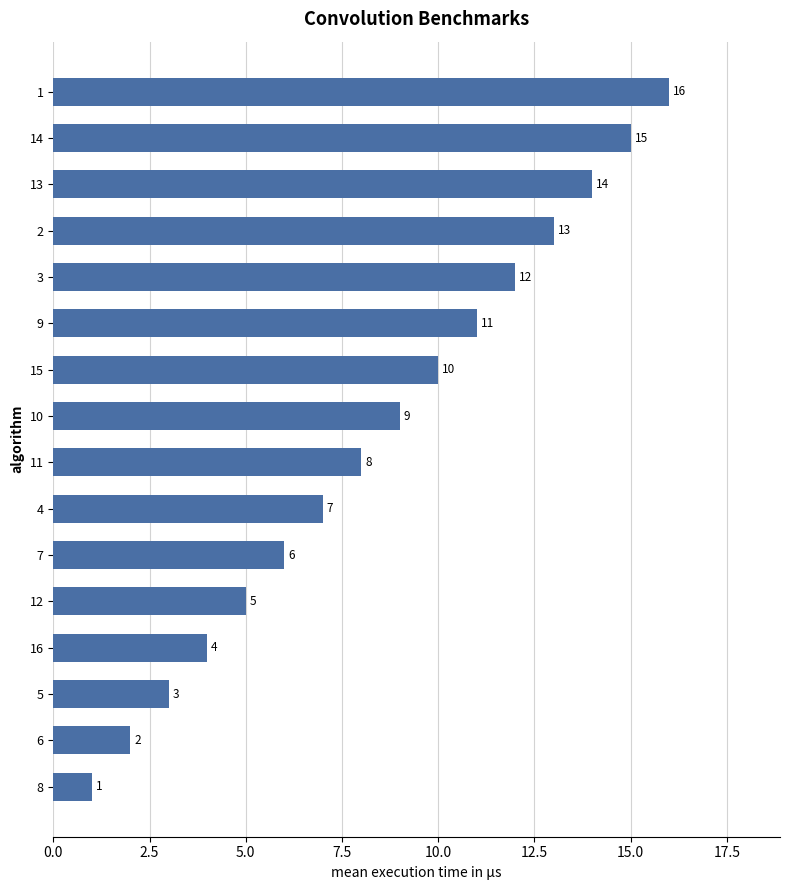

The value at 3 is 12. True or false?

True